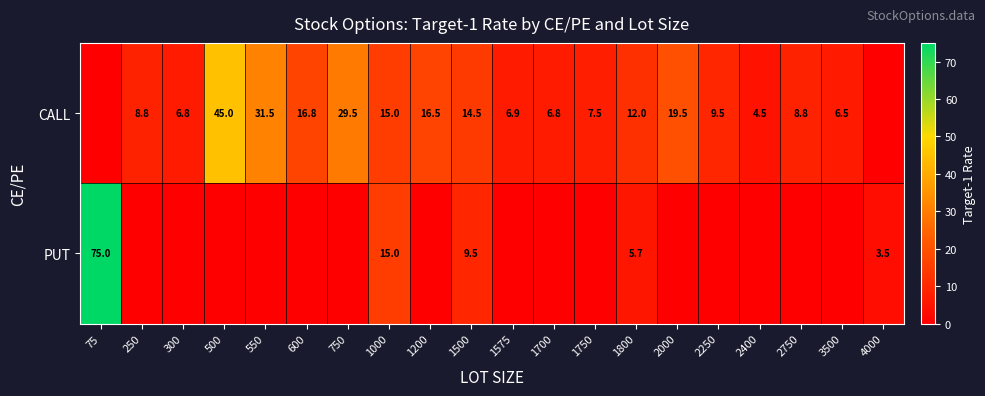

What is the total value across all series at 1500?

24.0